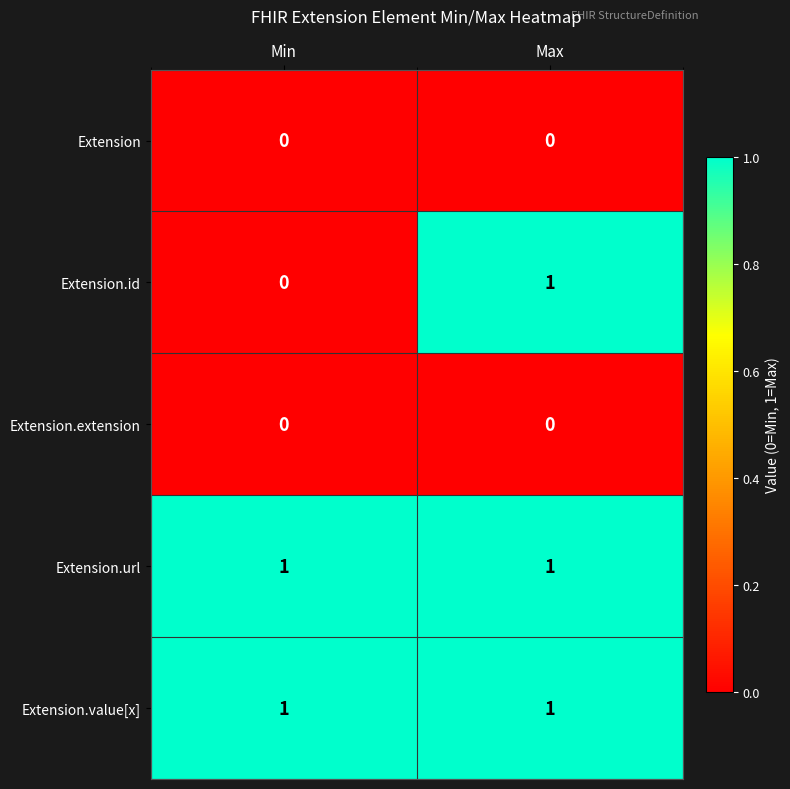

Which series has the largest range (max minus min)?

Extension.id